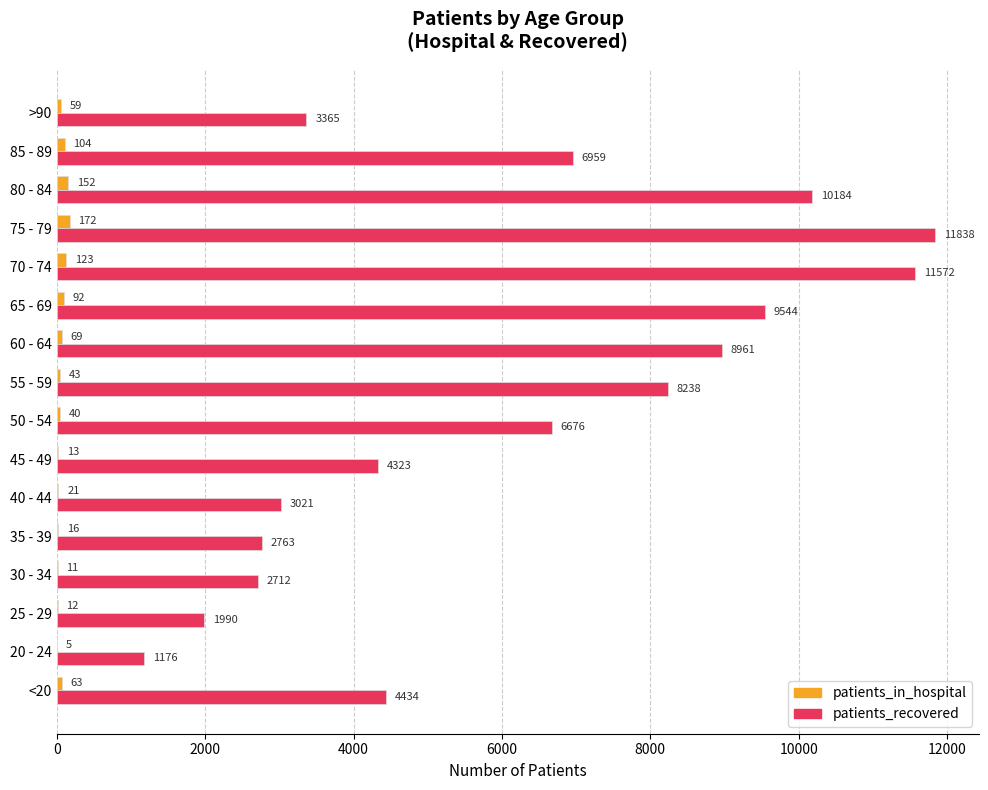

What is the total value across all series at 60 - 64?

9030